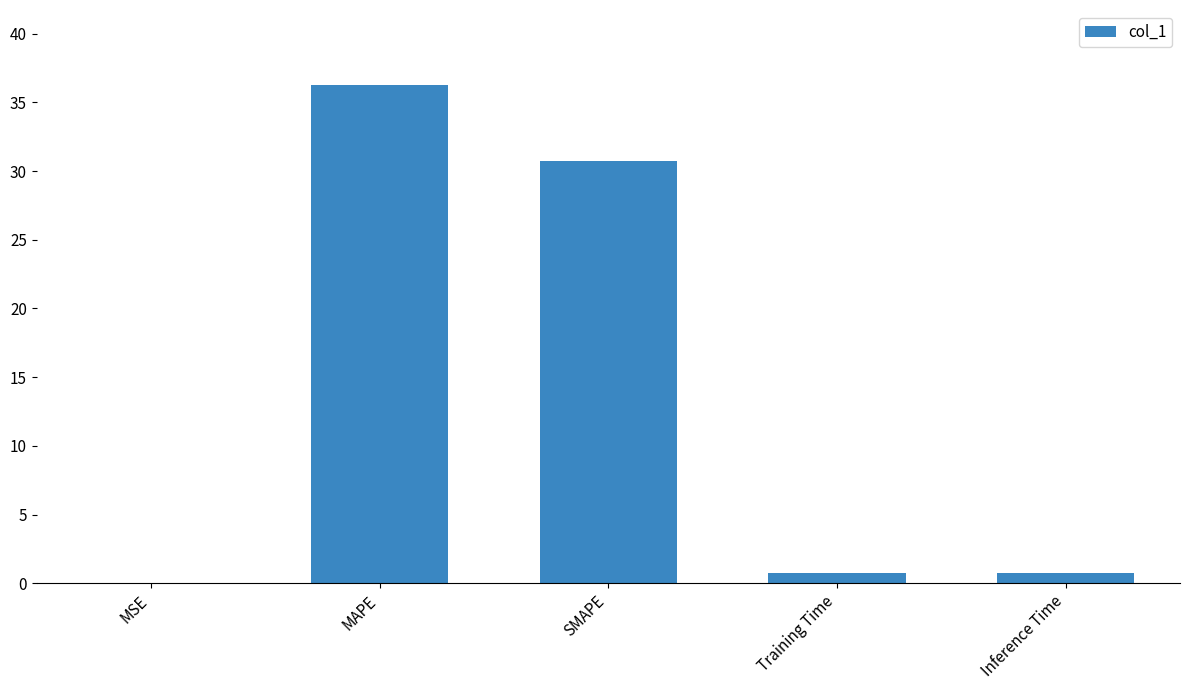

Which has a higher value, MSE or MAPE?

MAPE